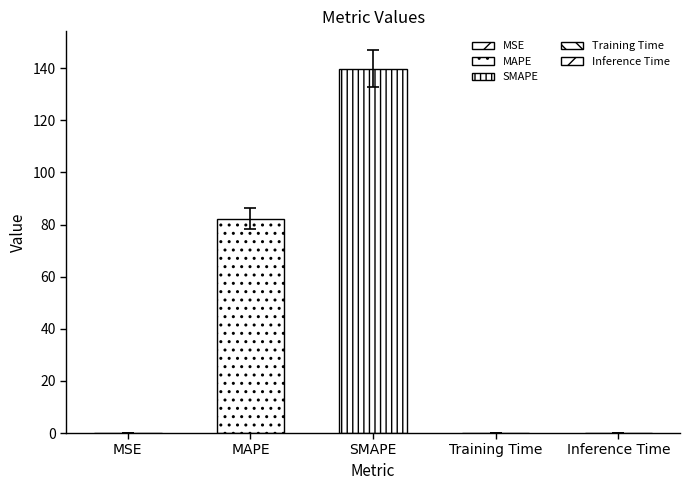

Rank the categories by value from lowest to highest.

MSE, Training Time, Inference Time, MAPE, SMAPE